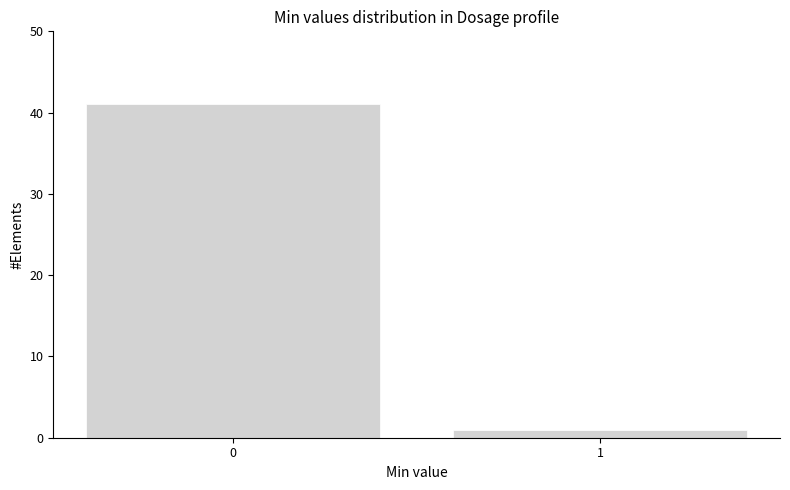

Reading right to left, transcribe all the data shown in this chart.

1	41